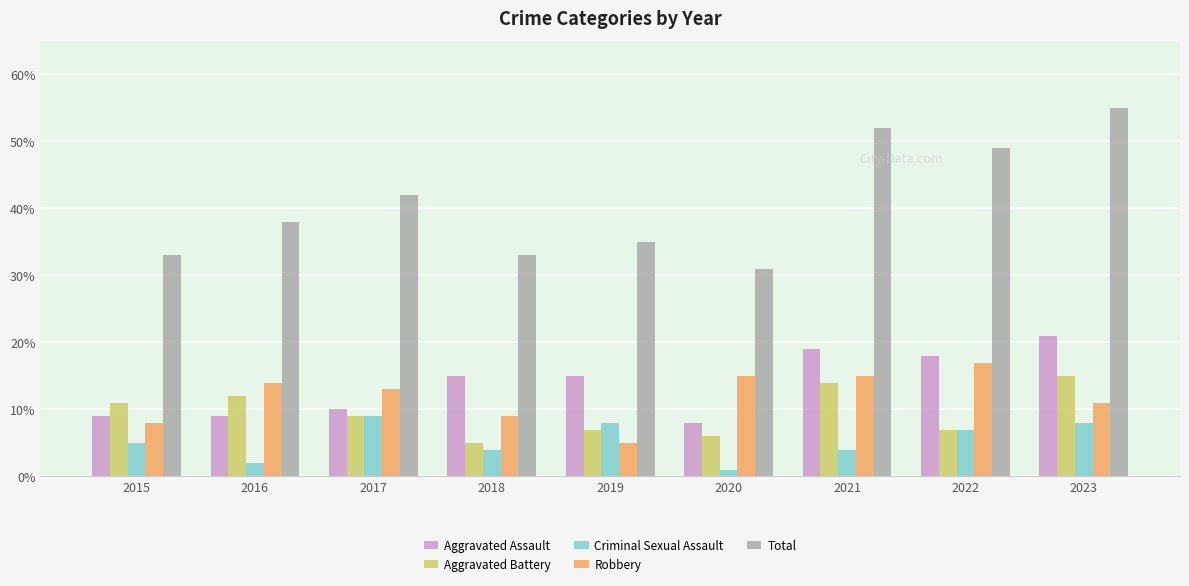

At which label does Robbery first exceed 13?

2016